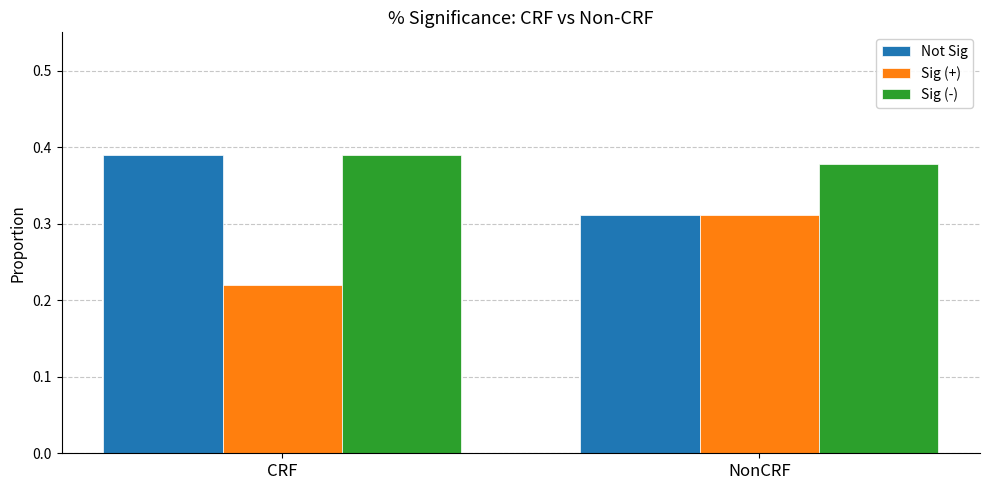

What is the total value across all series at CRF?

1.0